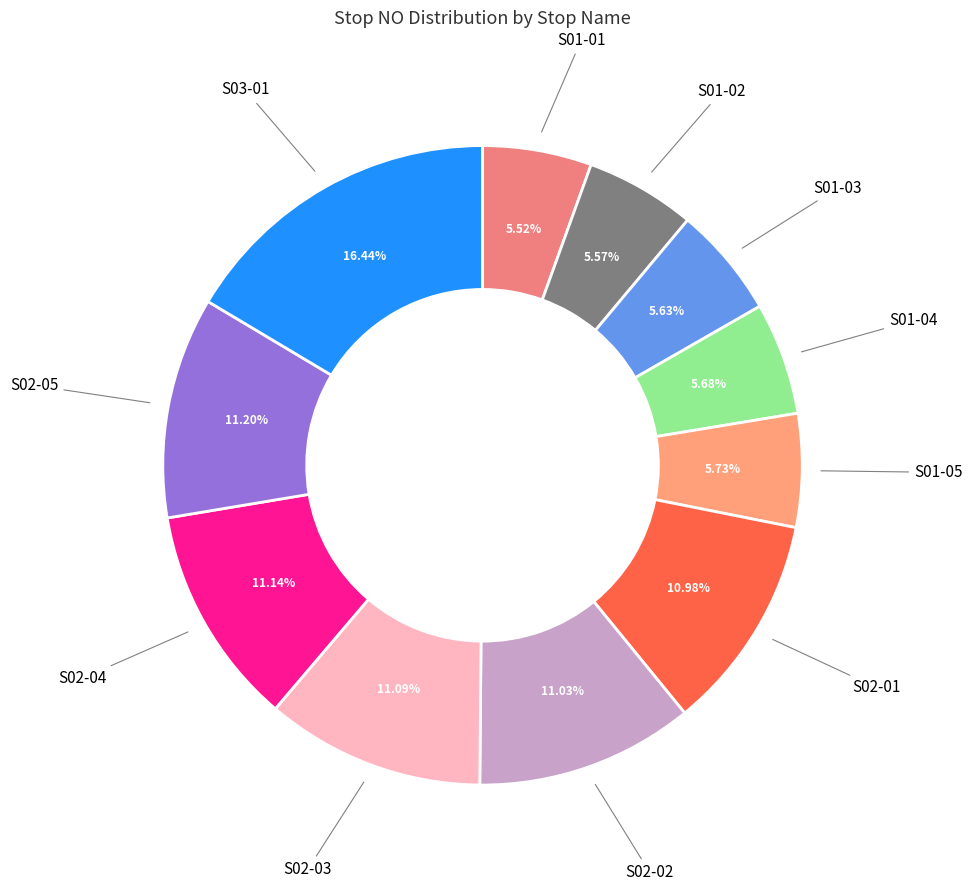

Count the number of slices in the pie.

11